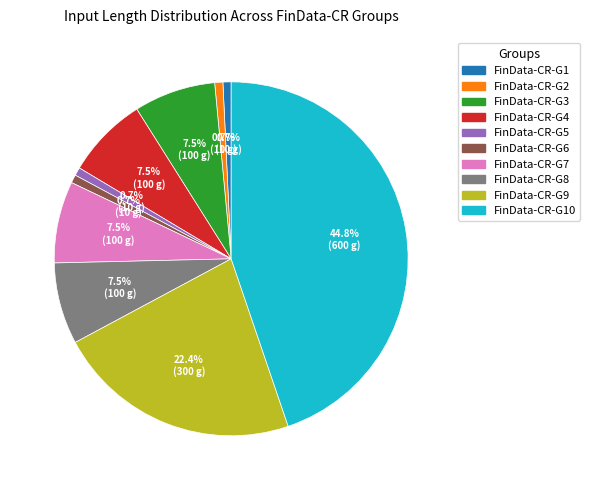

Is there a majority slice in this chart?

No